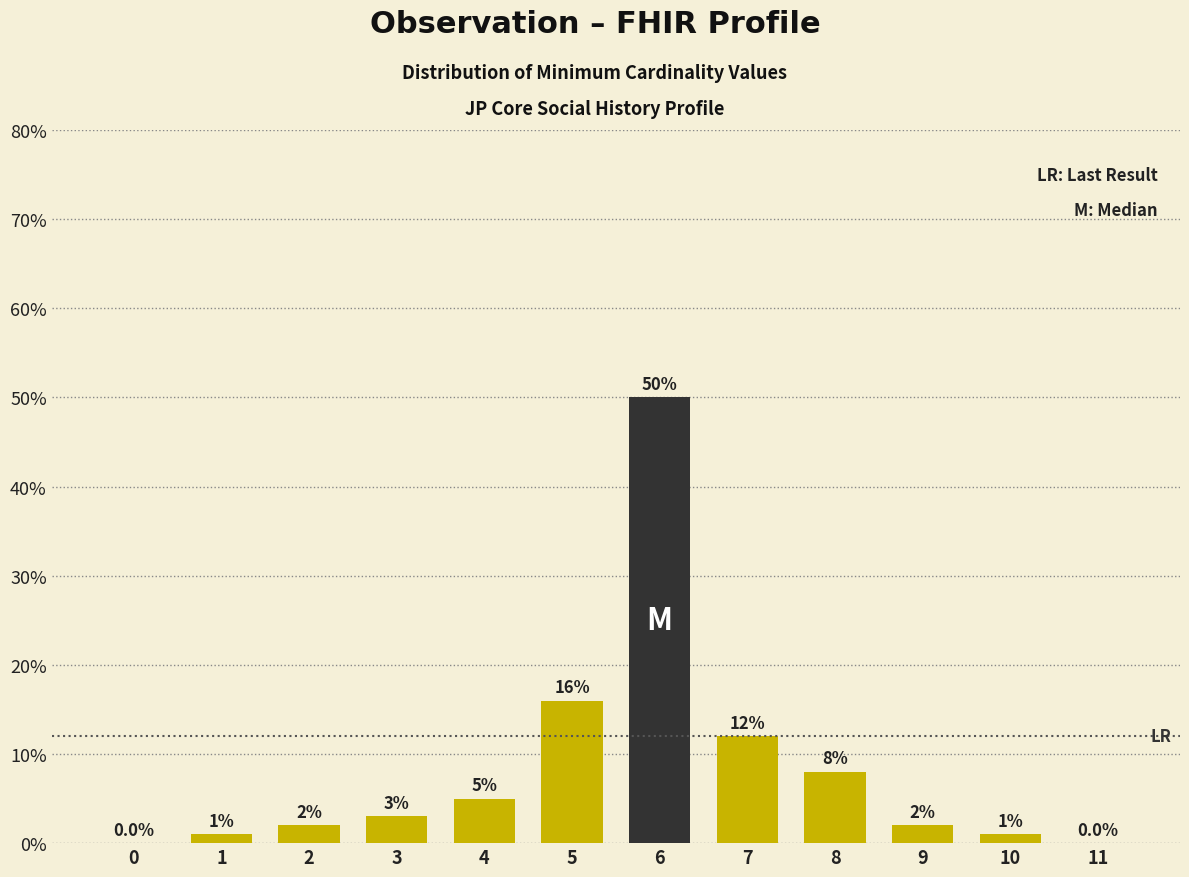

Reading right to left, list all the values displayed in this chart.

11=0	10=1	9=2	8=8	7=12	6=50	5=16	4=5	3=3	2=2	1=1	0=0